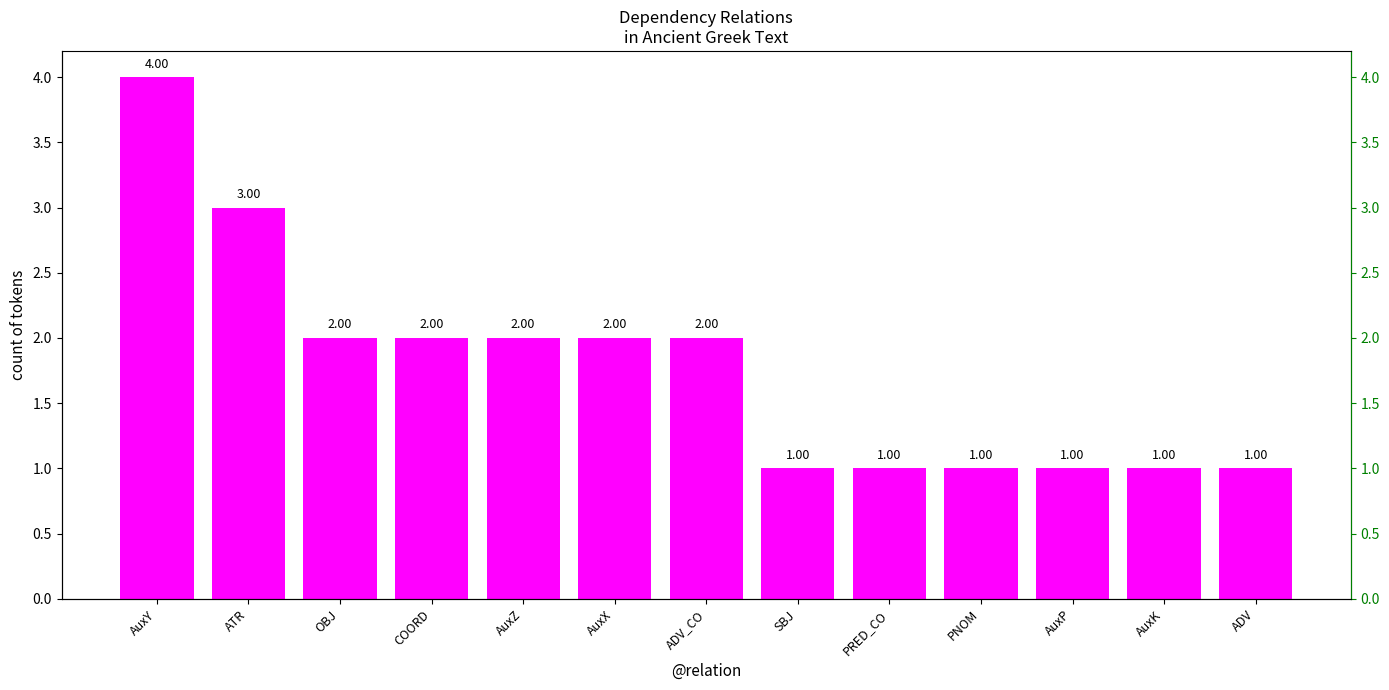

Reading left to right, list all the values displayed in this chart.

4	3	2	2	2	2	2	1	1	1	1	1	1